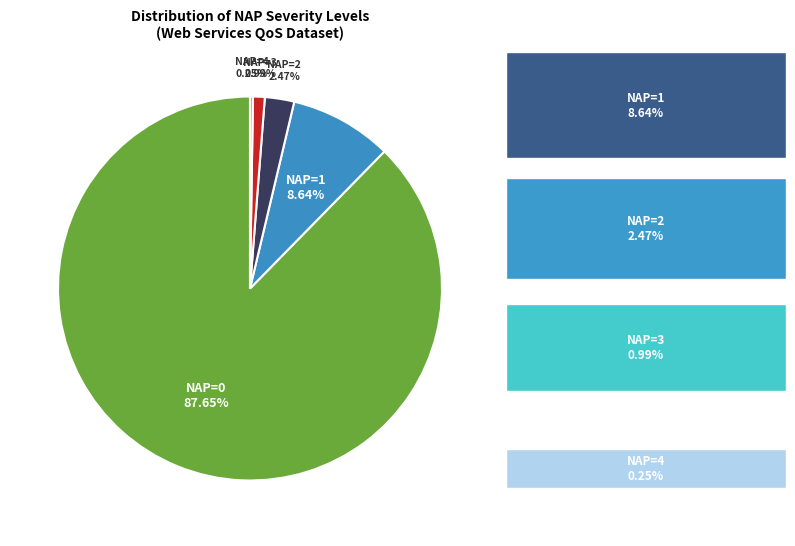

Between NAP=1 and NAP=3, which is larger?

NAP=1